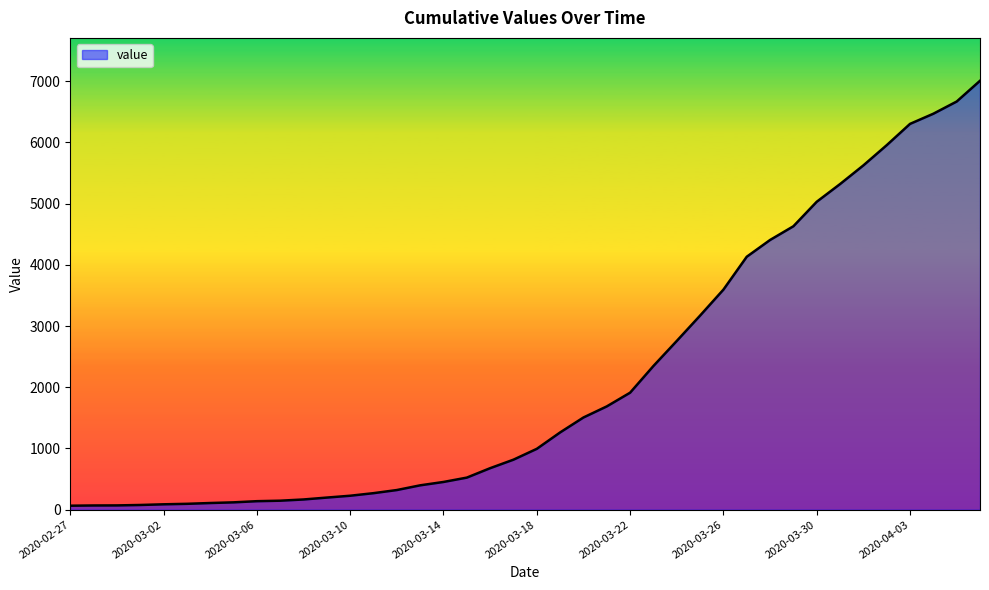

What is the maximum value shown in the chart?

7005